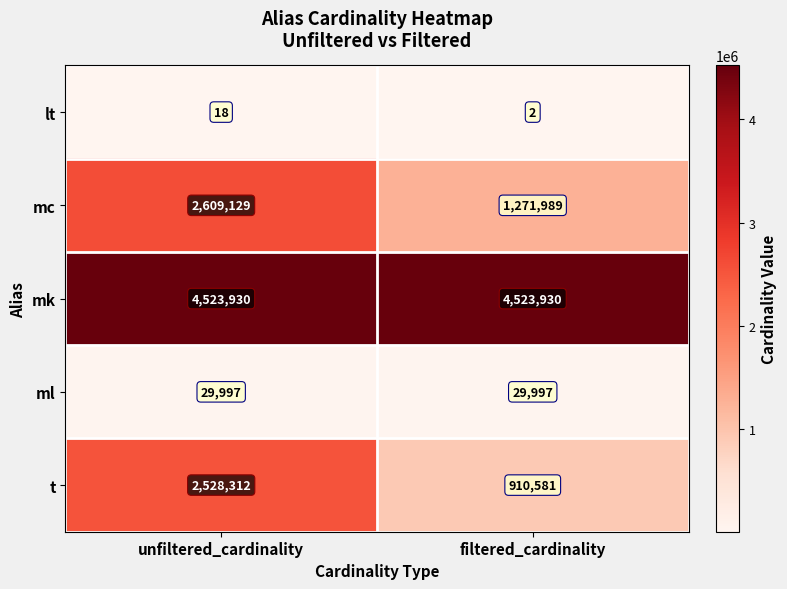

What is the approximate value of ml at filtered_cardinality?

29997